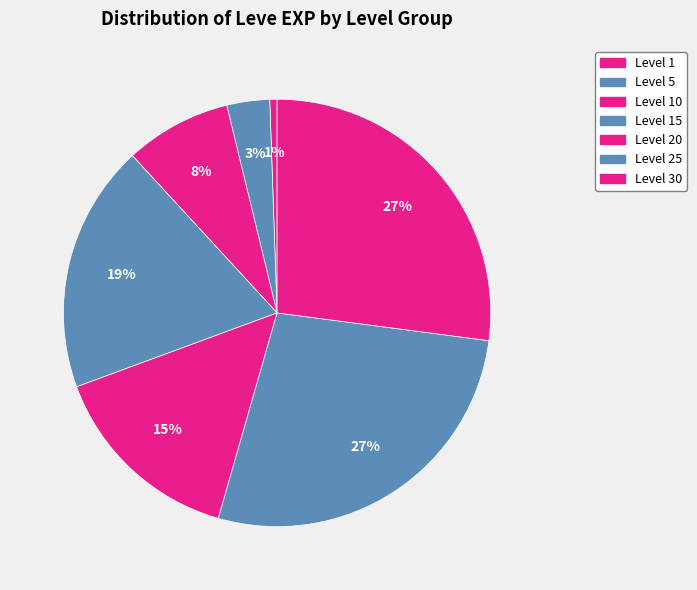

How many slices are in this pie chart?

7